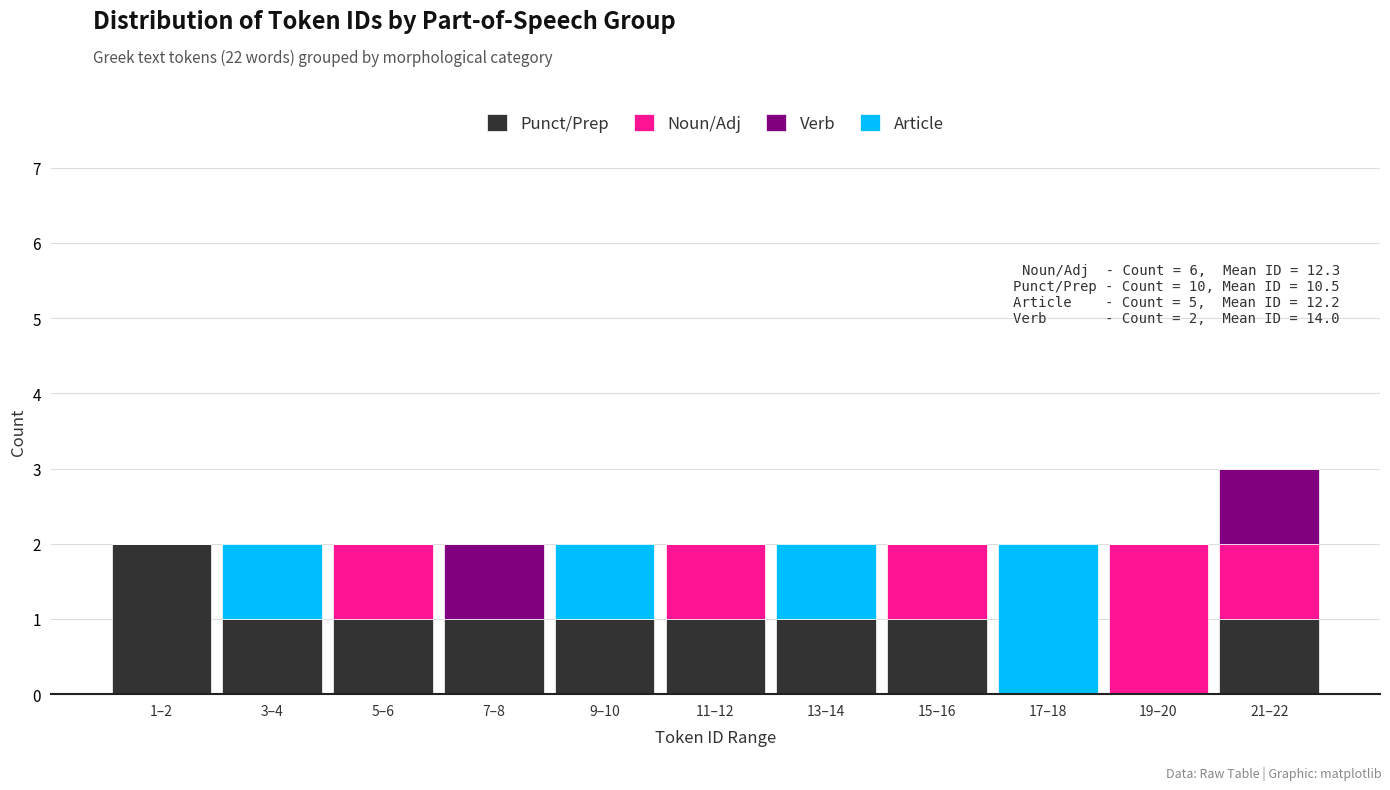

Is it true that Punct/Prep equals 0 at 17–18?

True